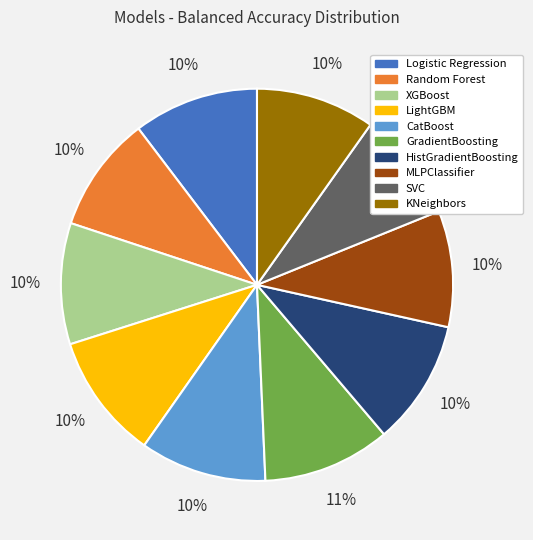

Which slice is the smallest?

SVC